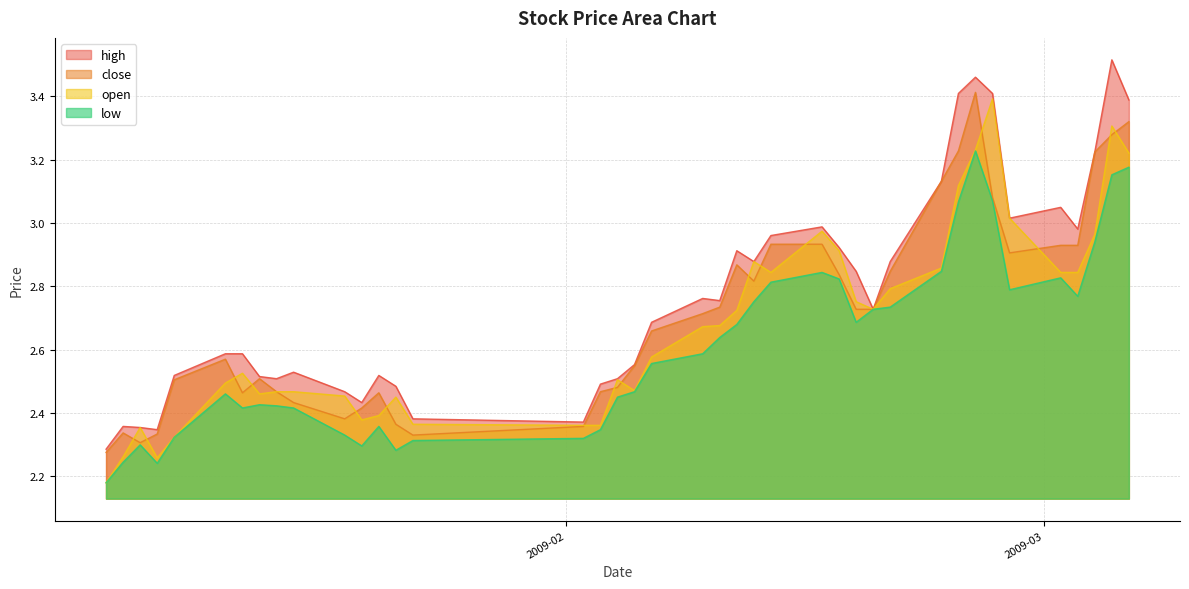

Which series has the largest range (max minus min)?

high